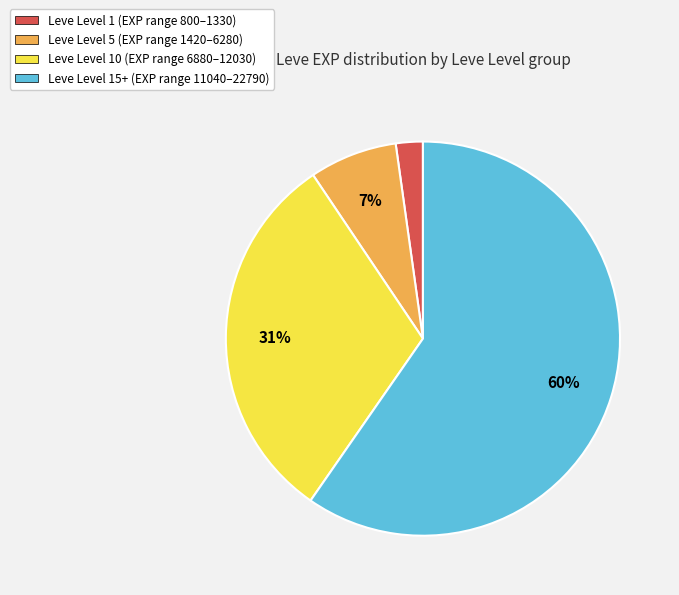

Is there any slice that represents more than half of the pie?

Yes